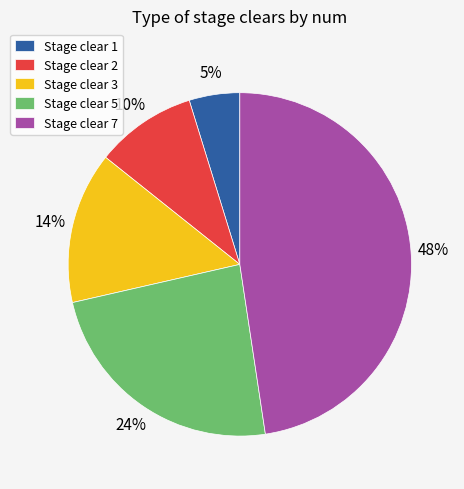

True or false: Stage clear 2 accounts for 1% of the total.

False